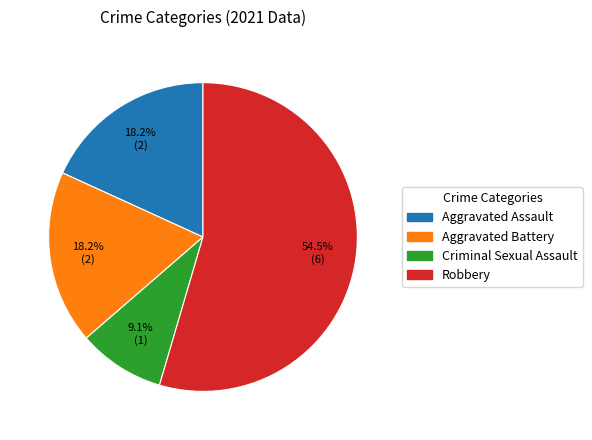

Which slice is the largest?

Robbery